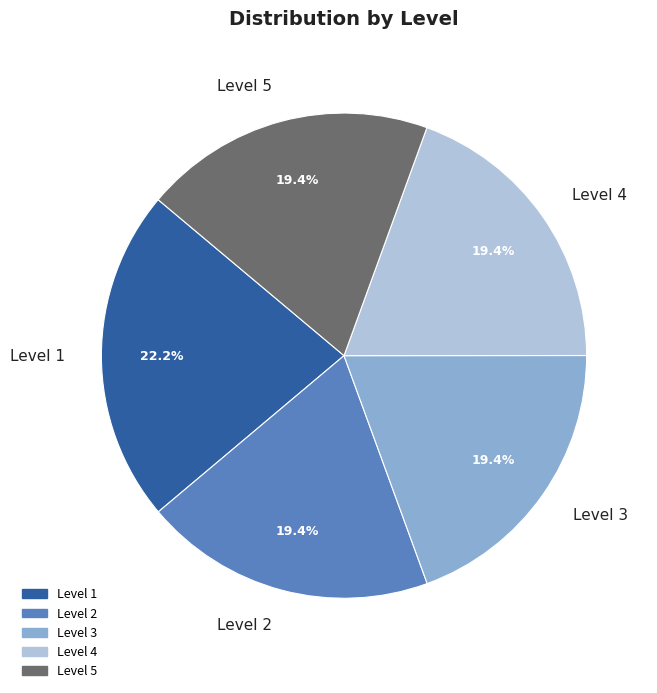

How many segments does this pie chart have?

5